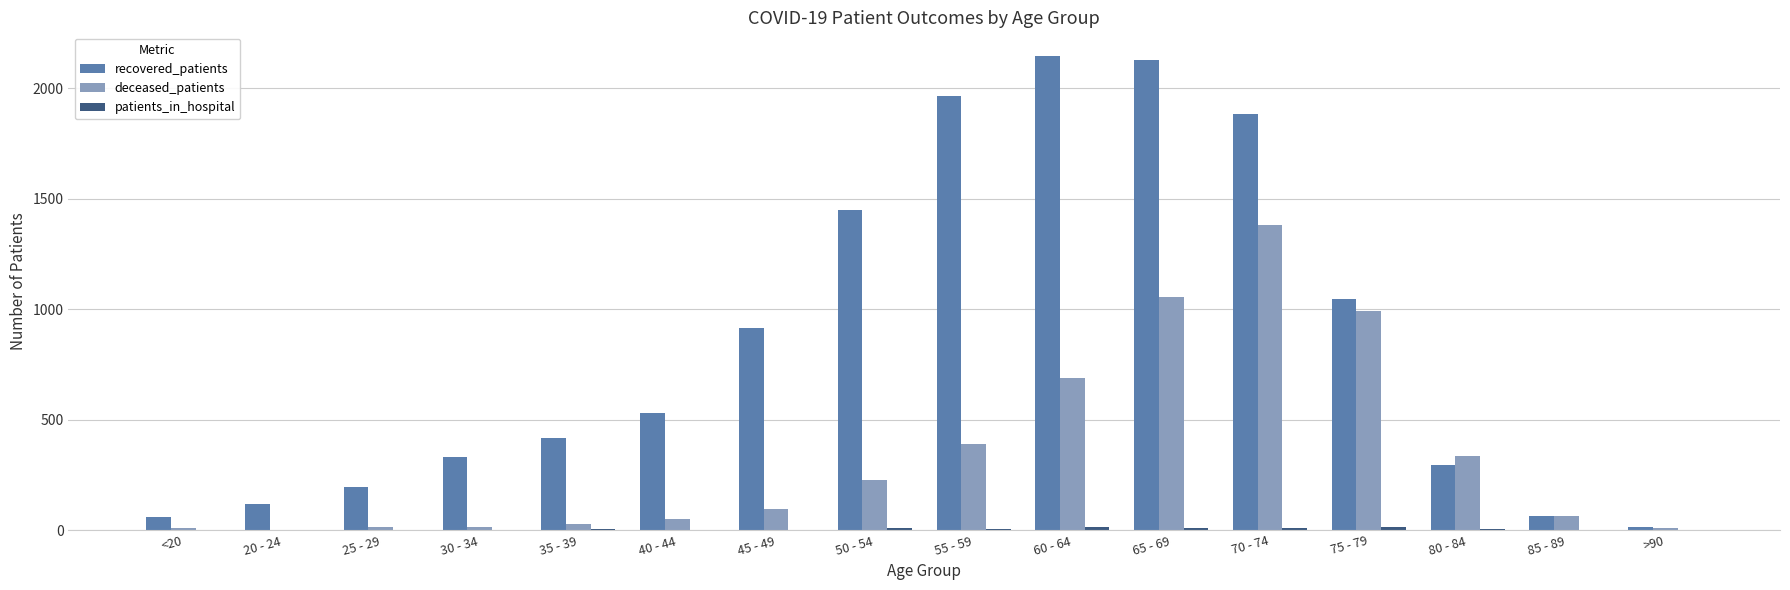

What is the total value across all series at 20 - 24?

124